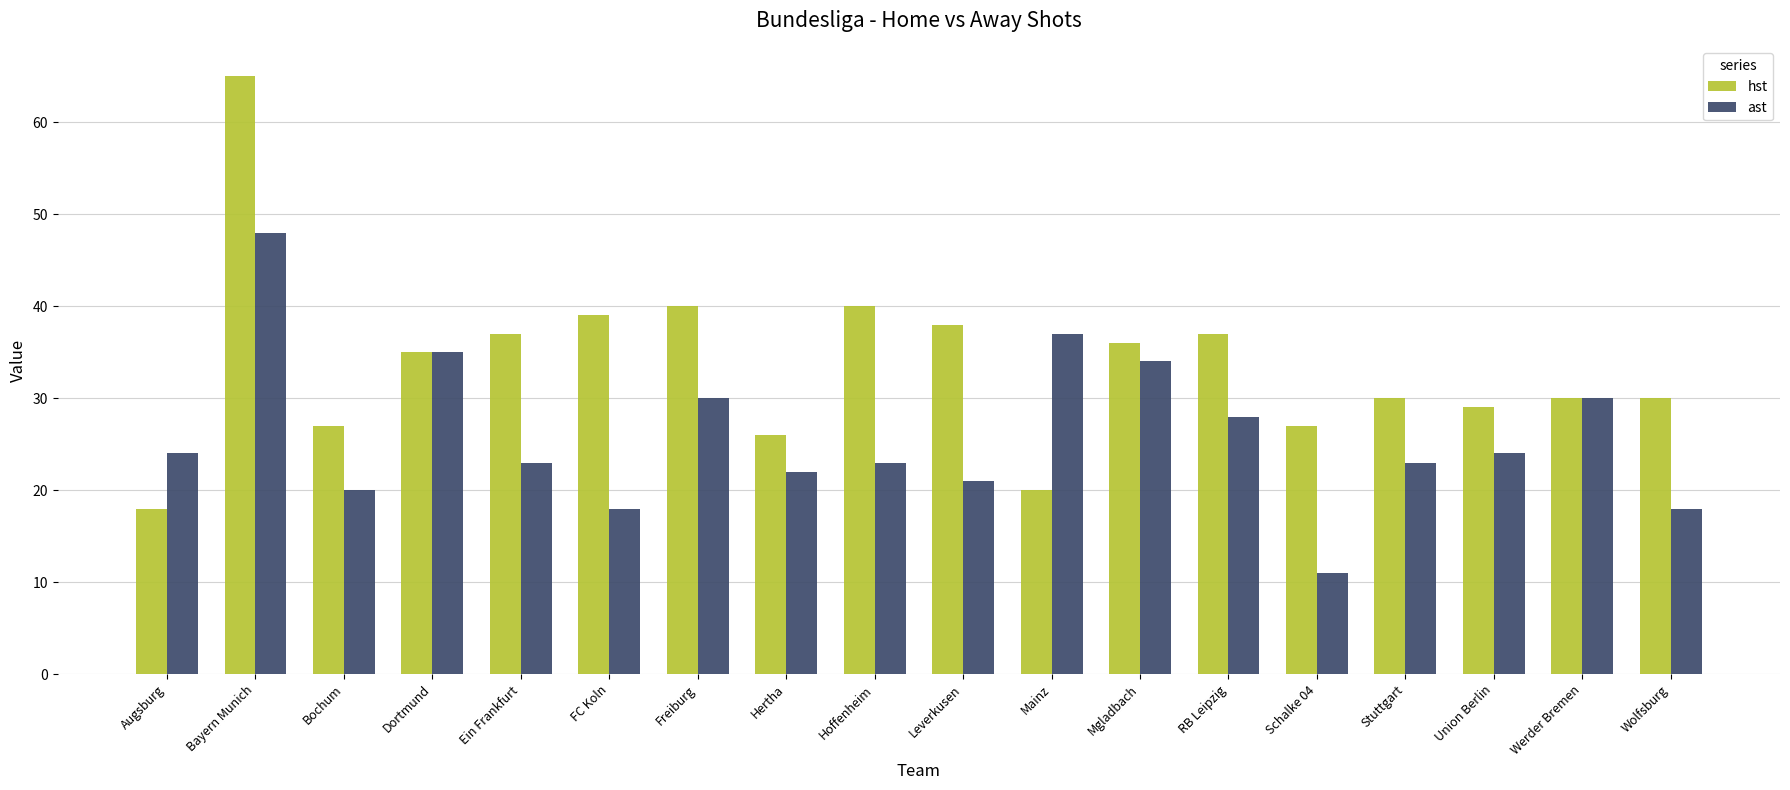

The hst series shows 36 at Schalke 04. True or false?

False